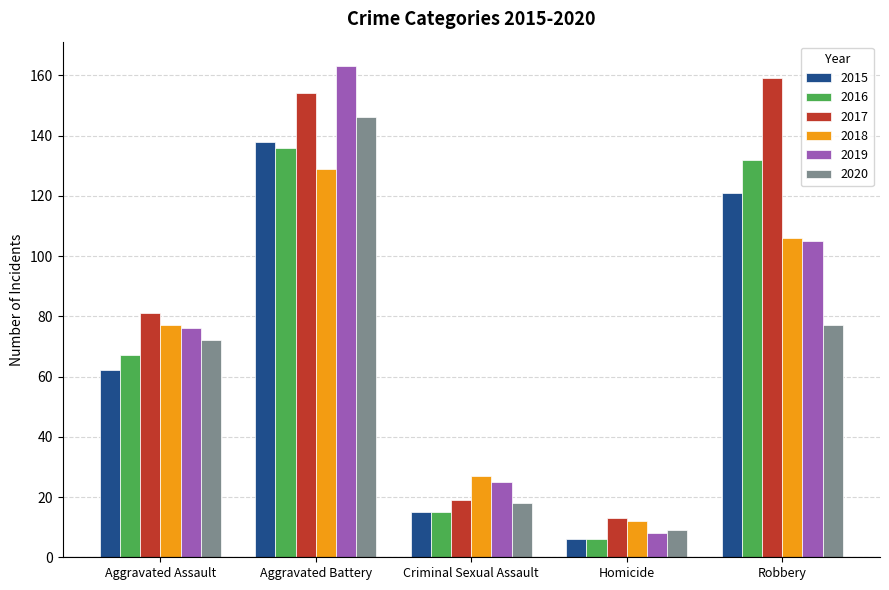

What is the difference between the maximum and minimum values in the 2019 series?

155